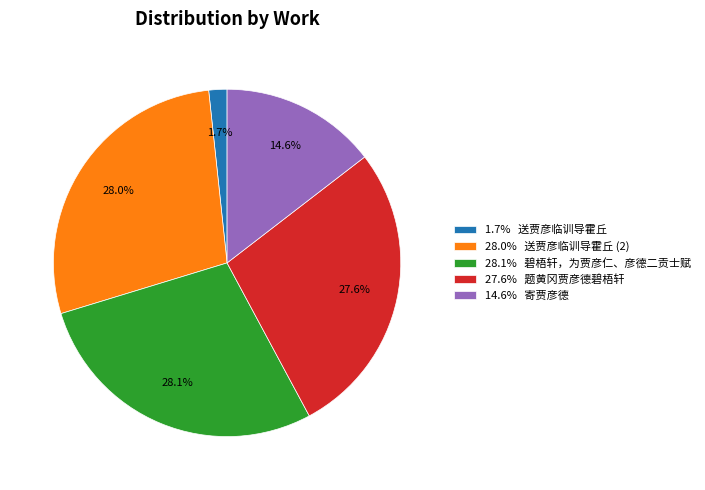

Which has a higher value, 14.6% 寄贾彦德 or 28.1% 碧梧轩，为贾彦仁、彦德二贡士赋?

28.1% 碧梧轩，为贾彦仁、彦德二贡士赋